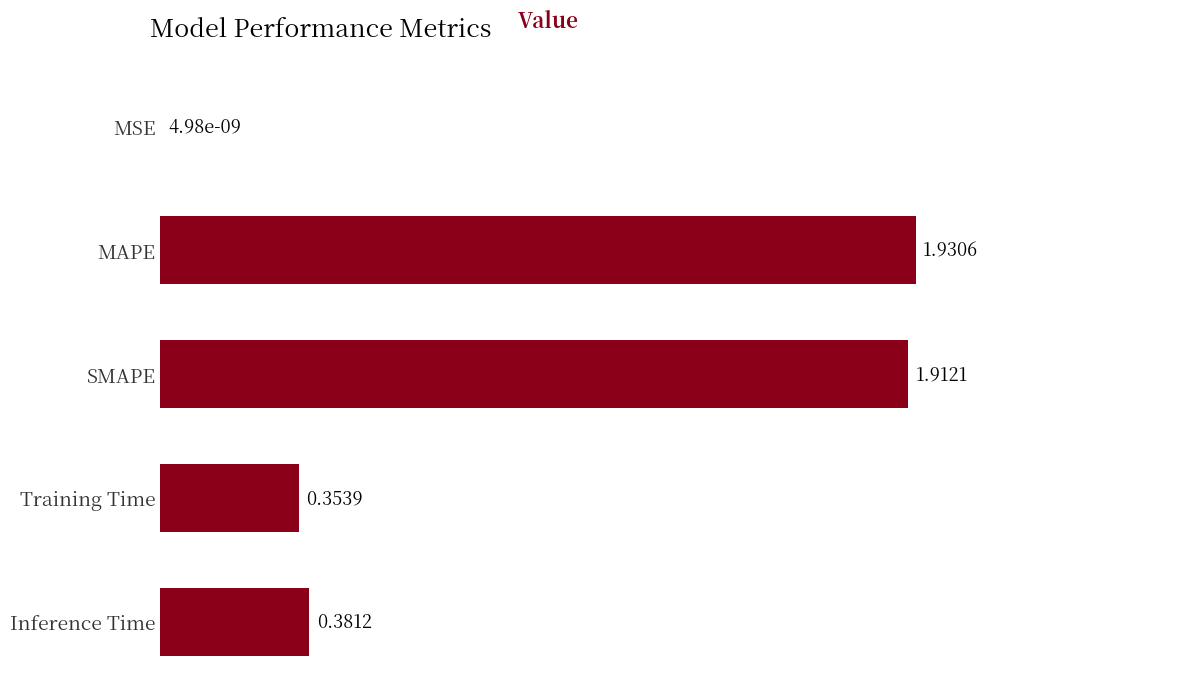

What is the sum of the values at SMAPE and MAPE?

3.8